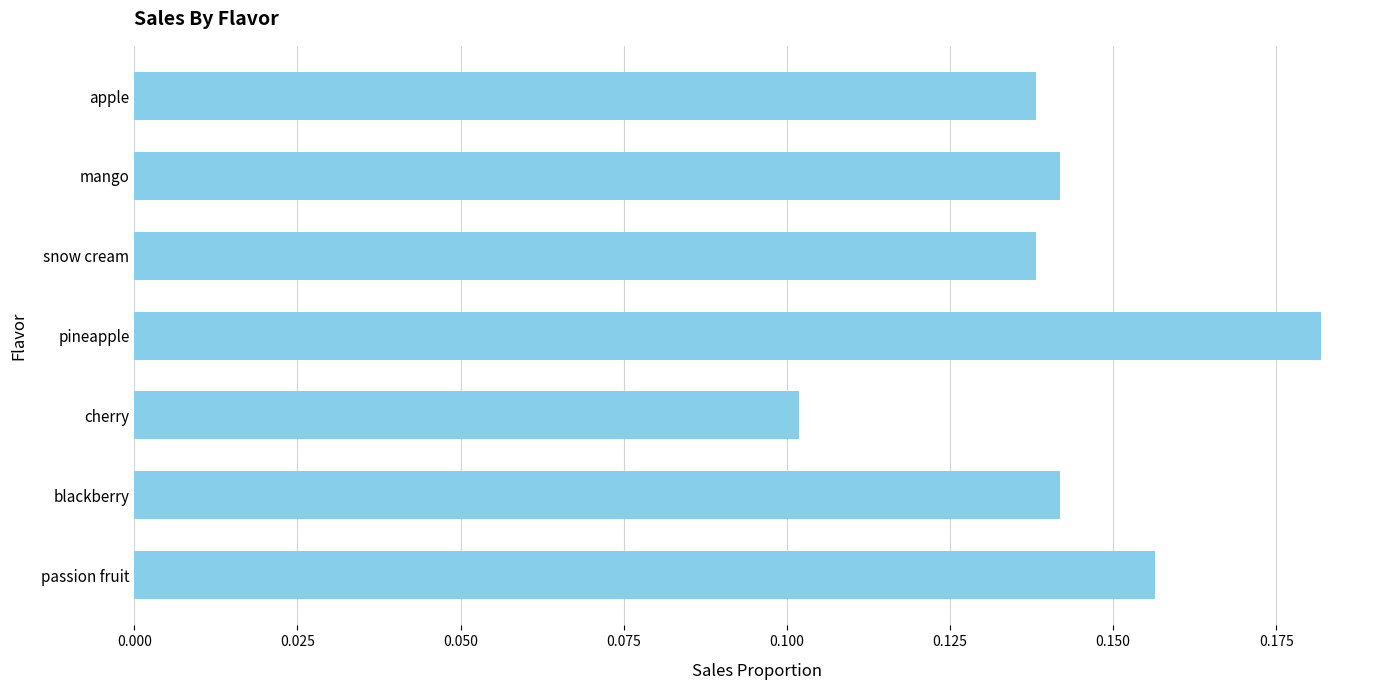

Which category has the lowest value across all series?

cherry